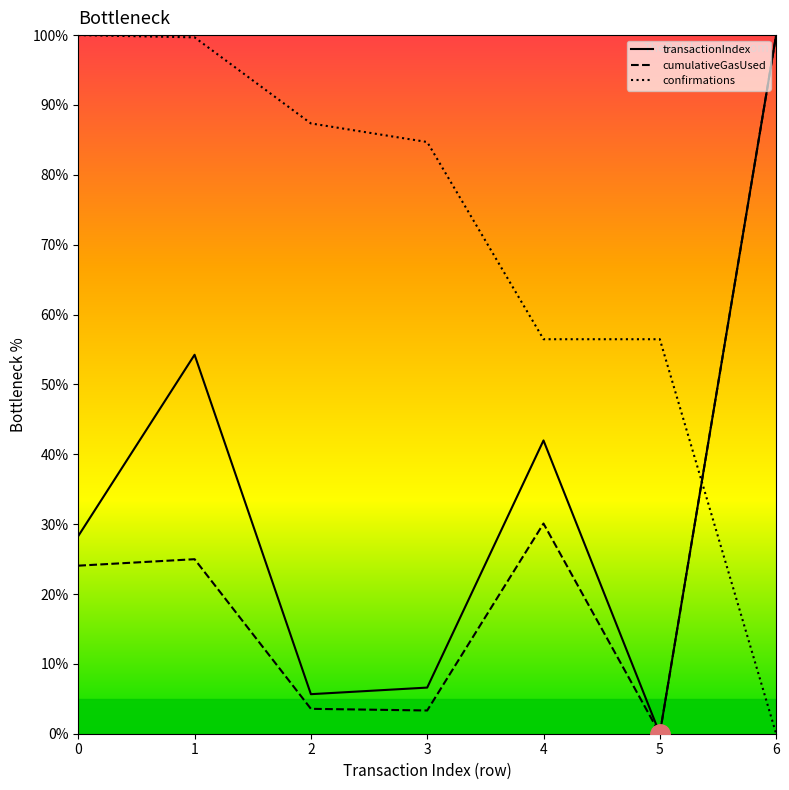

At which category is the sum across all series the highest?

6